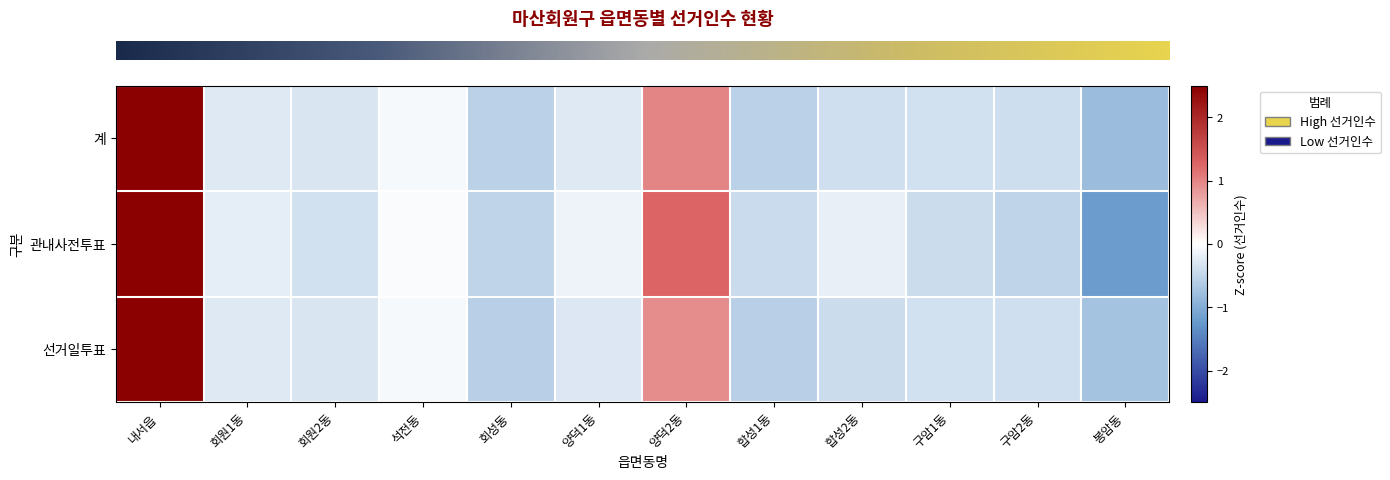

Between 양덕2동 and 회원2동, which is larger?

양덕2동